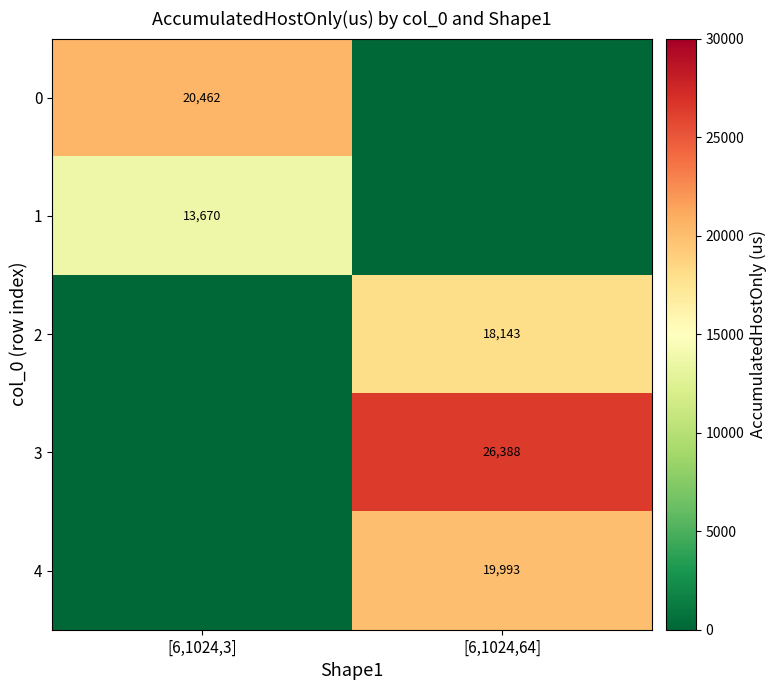

True or false: 1 has a value of 3946 at [6,1024,3].

False